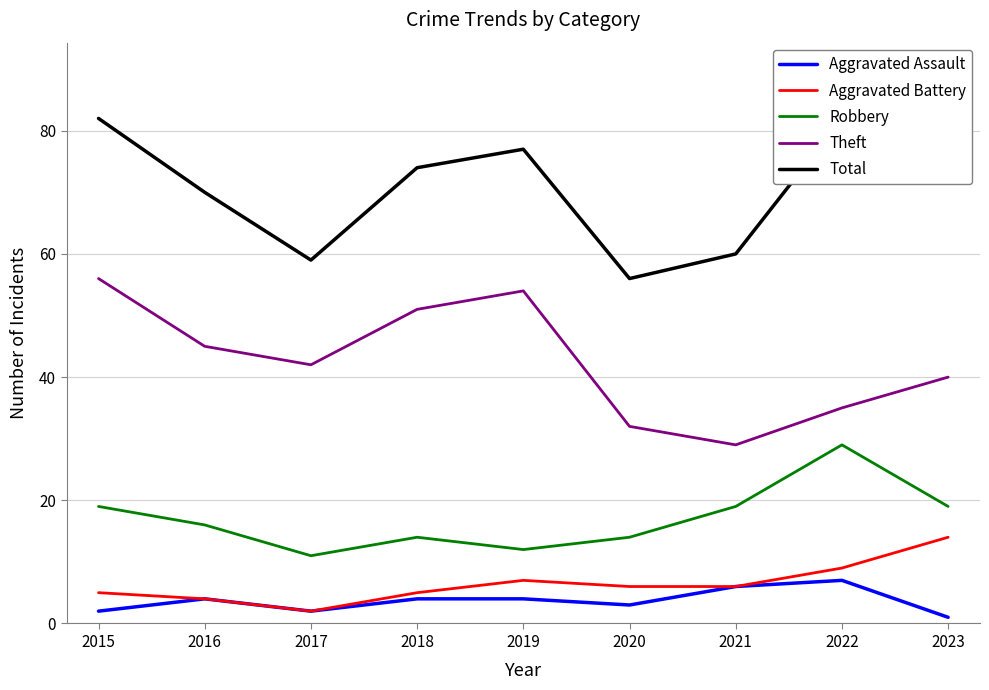

How many series are shown in this chart?

5